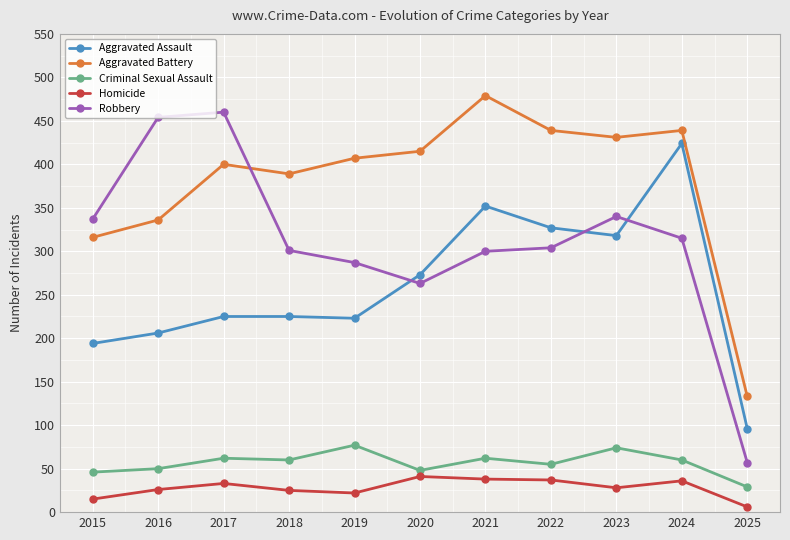

How many values in the Aggravated Battery series are below 407?

5